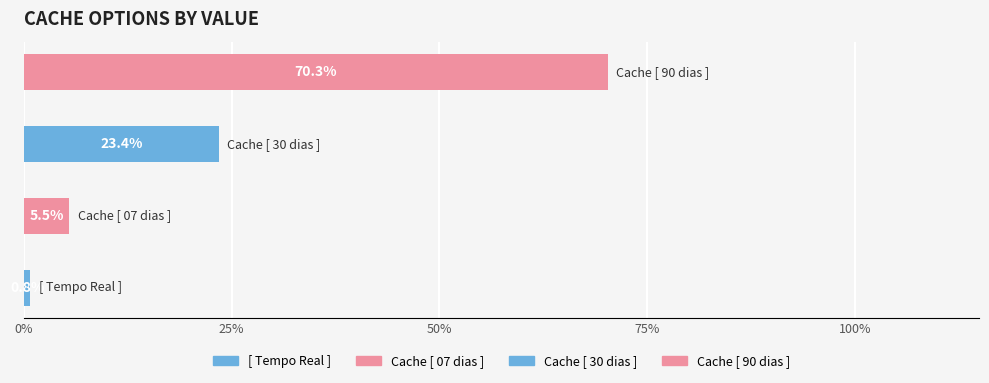

What is the label of the 1st bar from the left?

[ Tempo Real ]